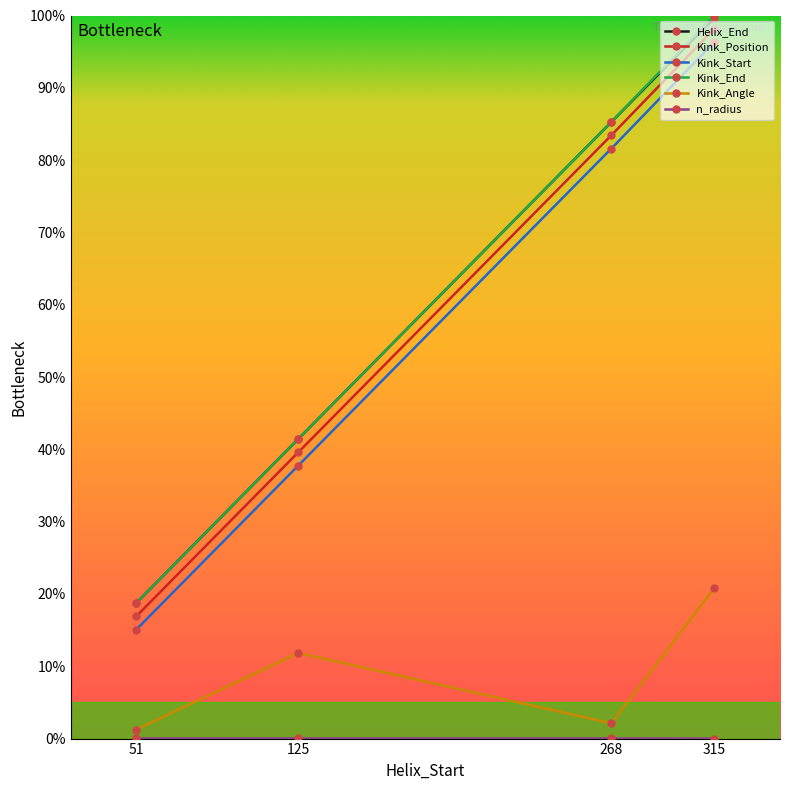

True or false: Kink_Start and Kink_Angle cross at least once.

False